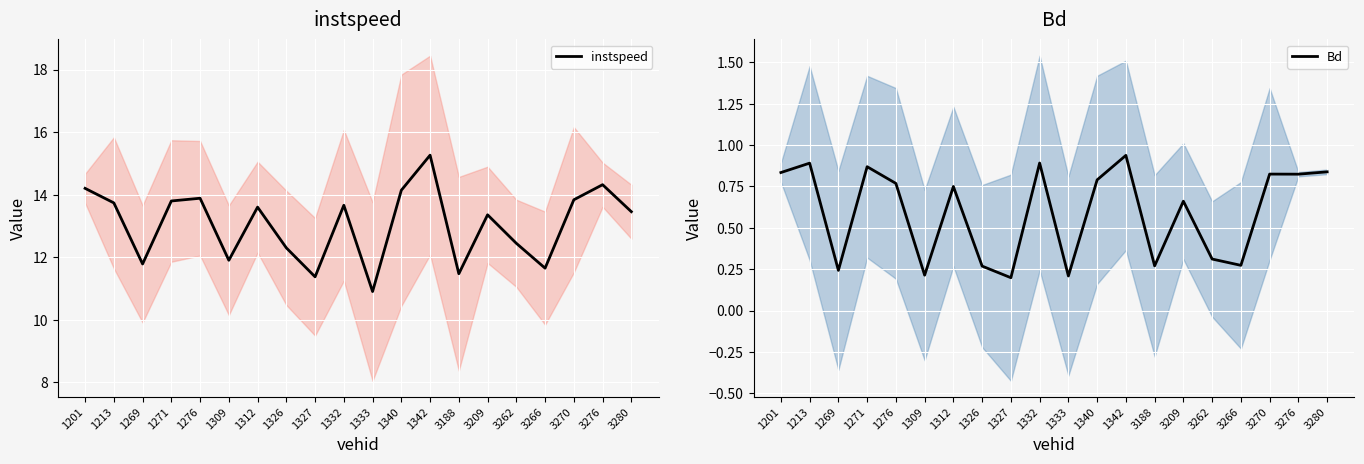

At which category does the chart reach its peak across all series?

1342